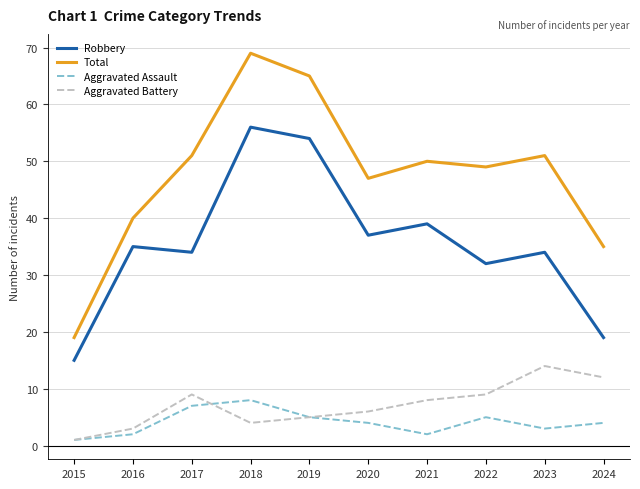

How many interior local valleys does the Robbery series have?

3